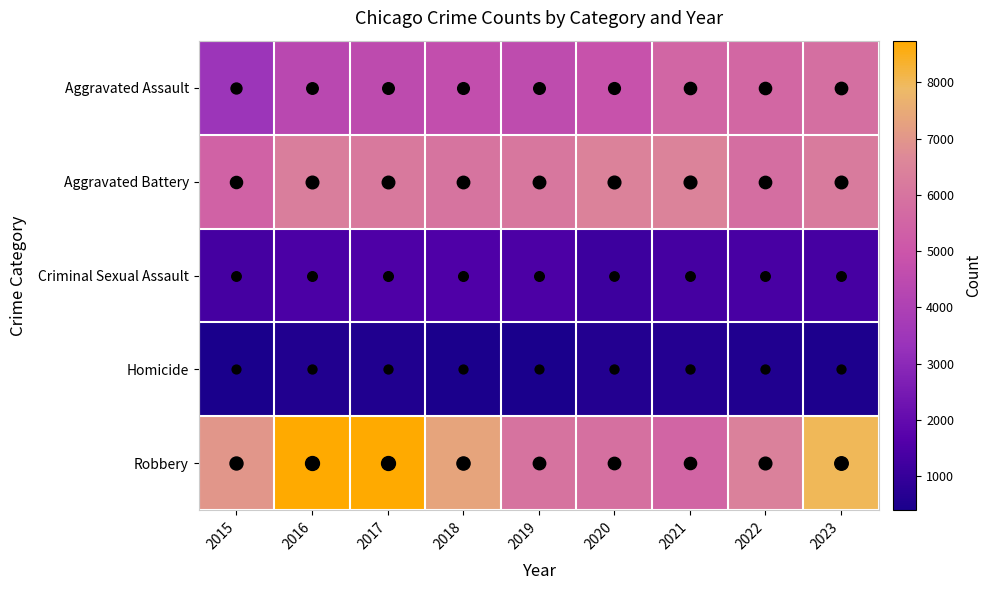

What is the minimum value shown in the chart?

395